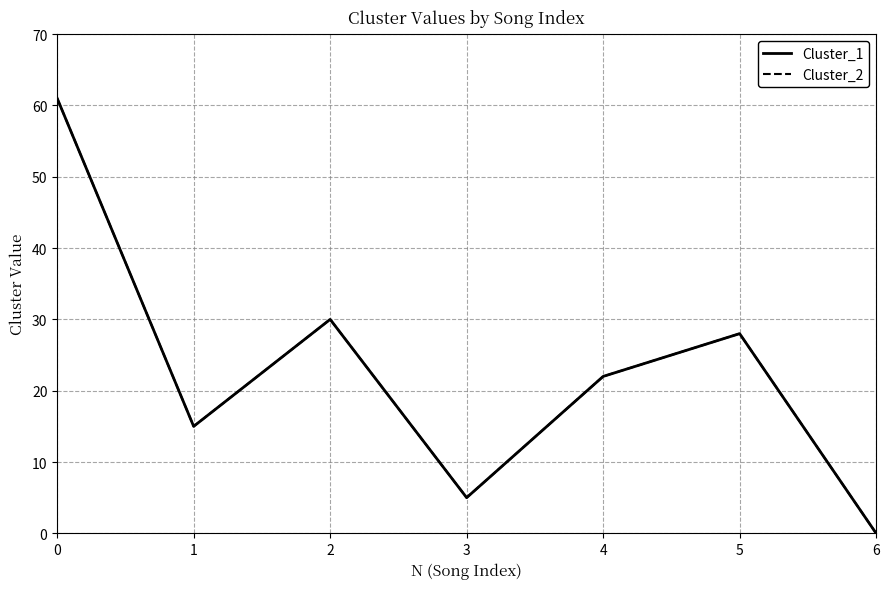

Does the chart have visible grid lines?

Yes